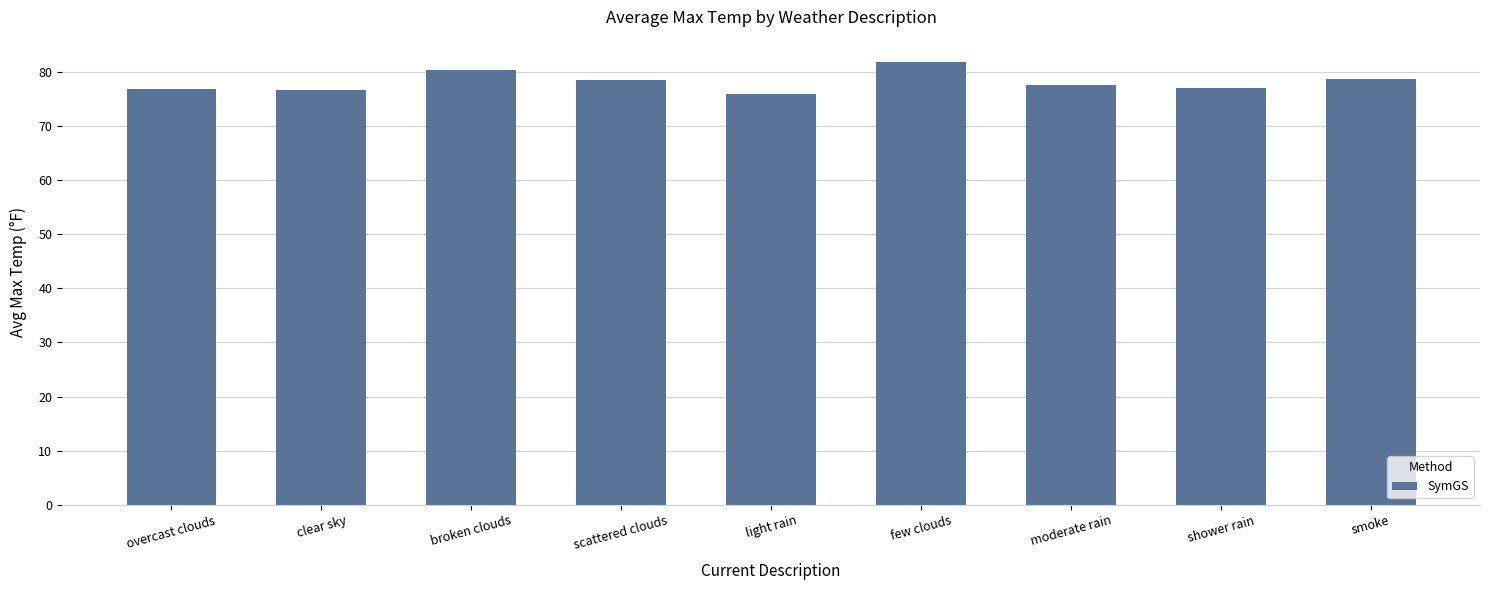

At which category does the chart reach its minimum across all series?

light rain